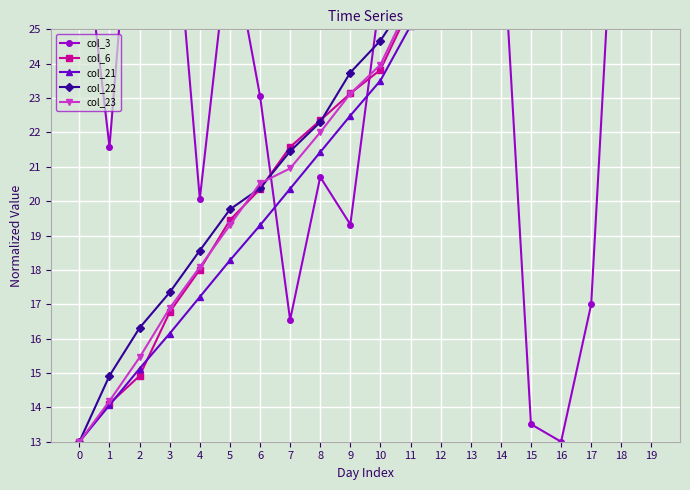

What are all the series names shown in the legend?

col_3, col_6, col_21, col_22, col_23